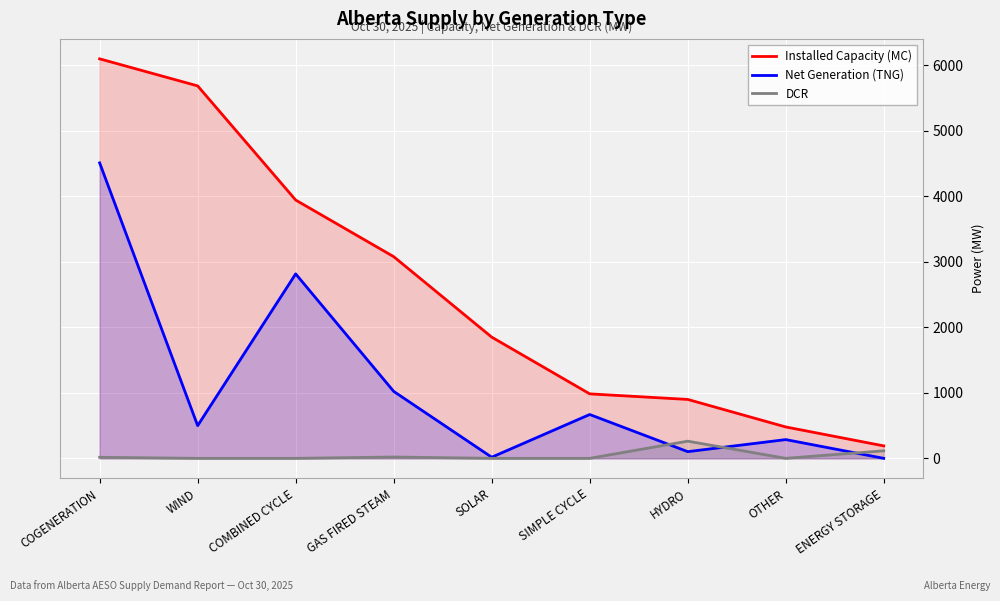

Reading left to right, list all the values displayed in this chart.

Installed Capacity (MC): 6097	5684	3942	3078	1850	984	899	479	190
Net Generation (TNG): 4509	499	2815	1022	17	669	102	286	0
DCR: 16	0	0	20	0	0	262	0	115